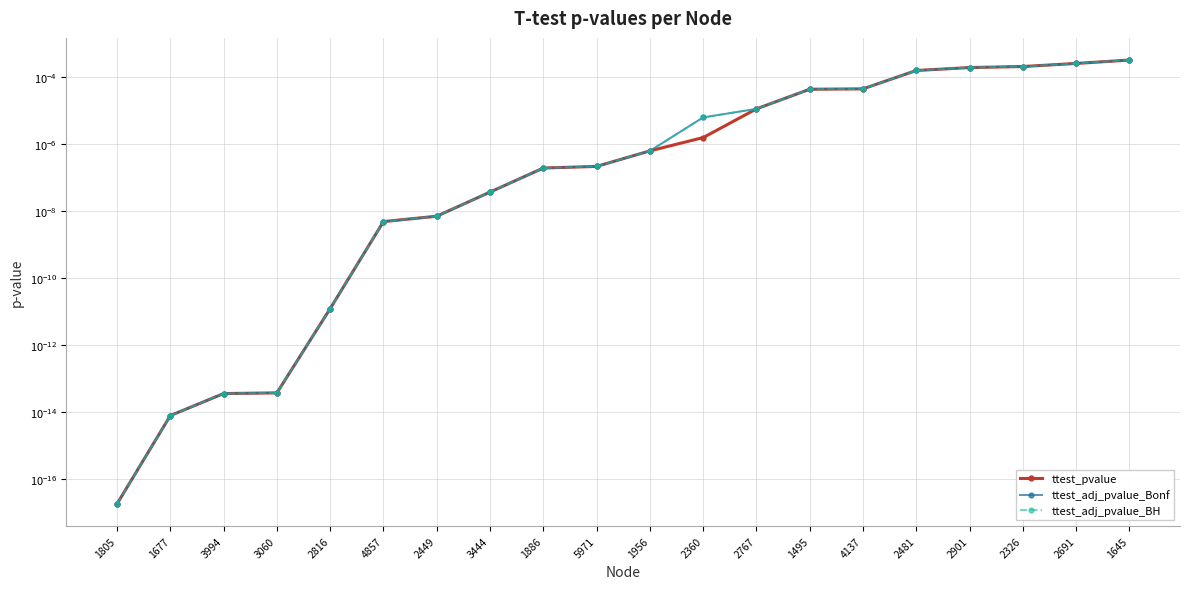

Which has a higher value, 2449 or 2901?

2901